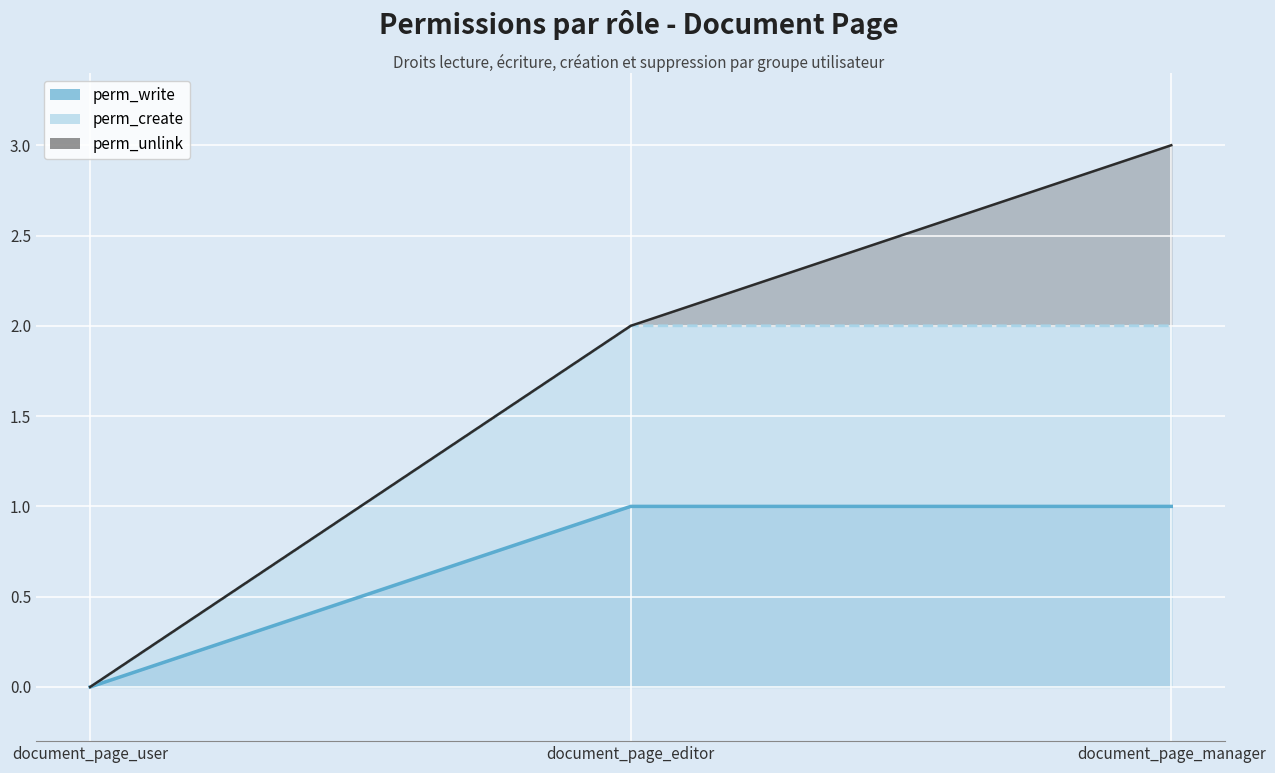

Count the number of categories in the chart.

3